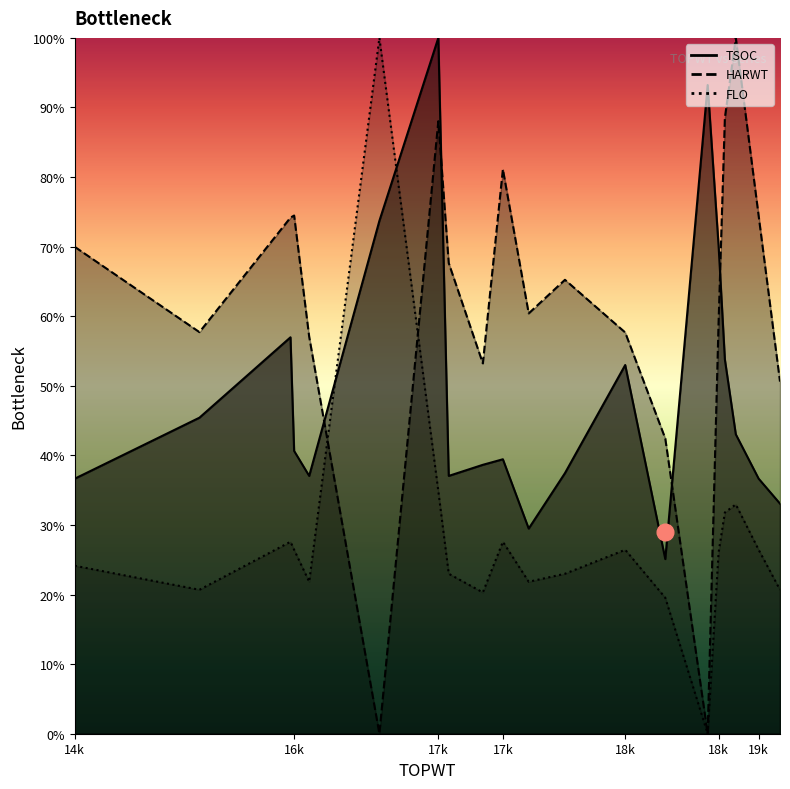

The value of FLO at 19k is 26.4. True or false?

True